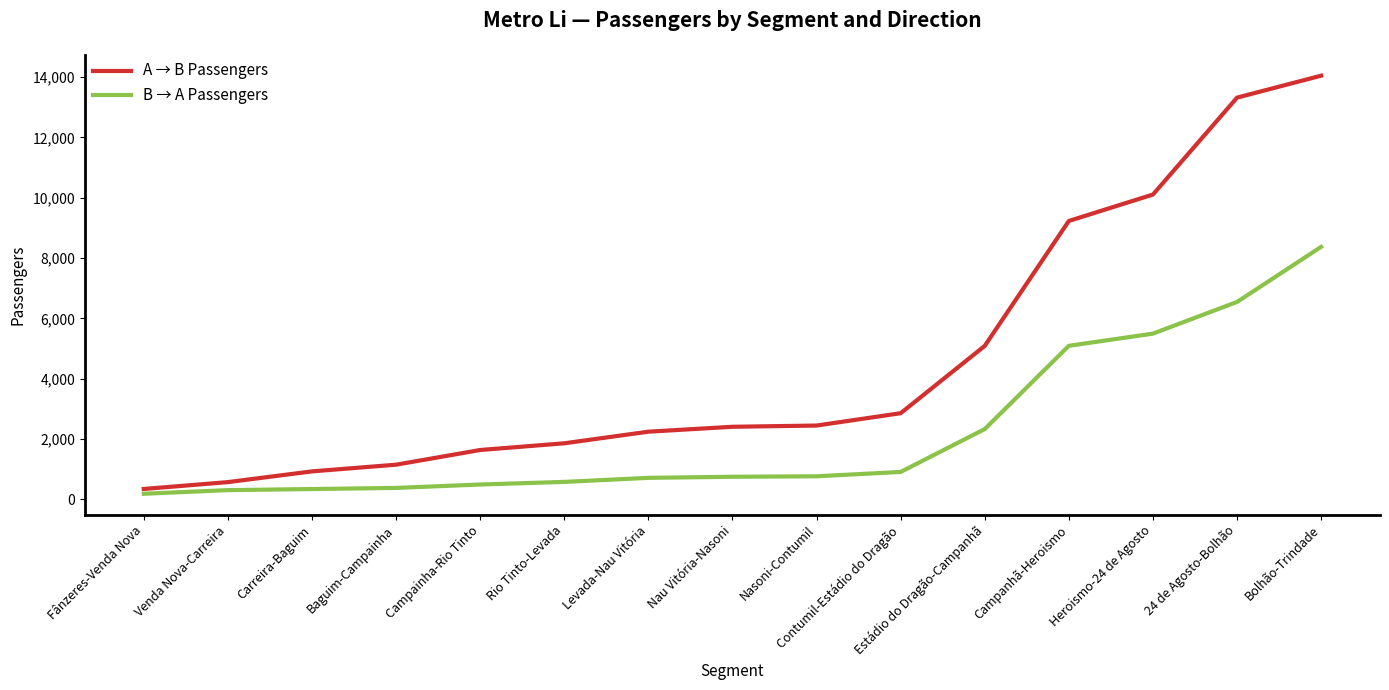

Is it true that B → A Passengers equals 376.2 at Baguim-Campainha?

True